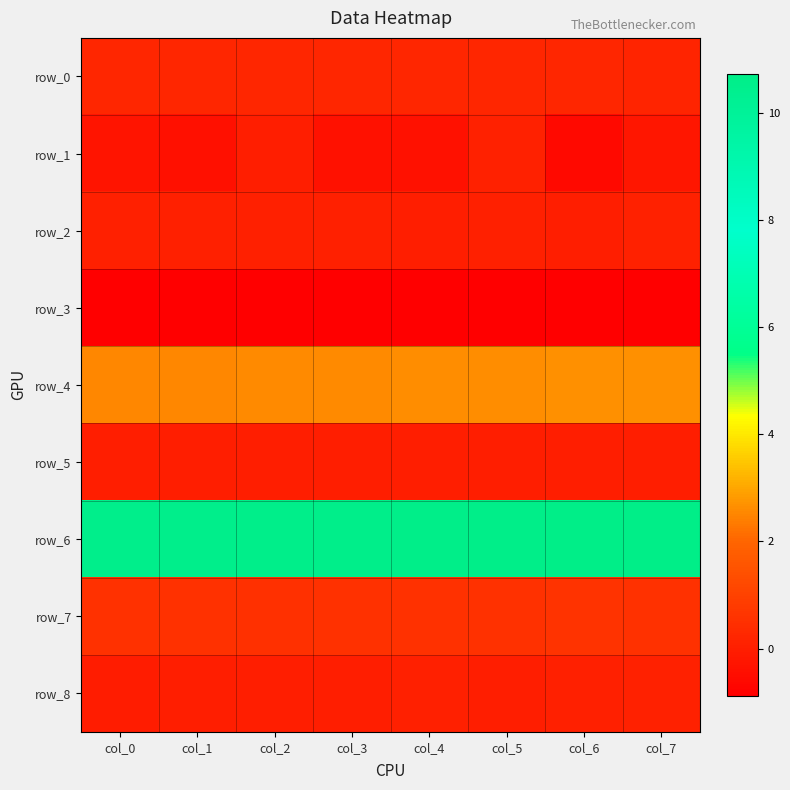

What is the maximum value for row_3?

-0.9